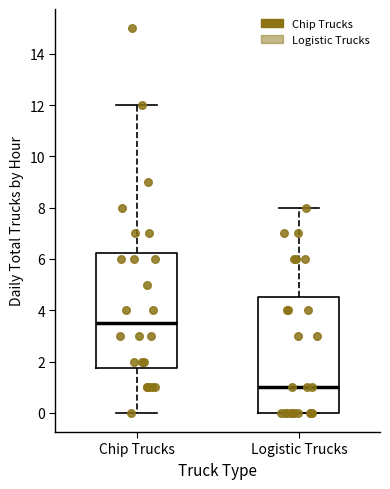

Reading left to right, transcribe this box plot: for each box, give where its median line is, the range the box spans, and where its two whiskers end, as read against the y-axis. The values are not printed on the chart, so give them approximately, as read against the axis.

Chip Trucks: median 3.6, box 1.8 to 6.2, whiskers 0.0 to 12.0
Logistic Trucks: median 1.0, box 0.0 to 4.6, whiskers 0.0 to 8.0